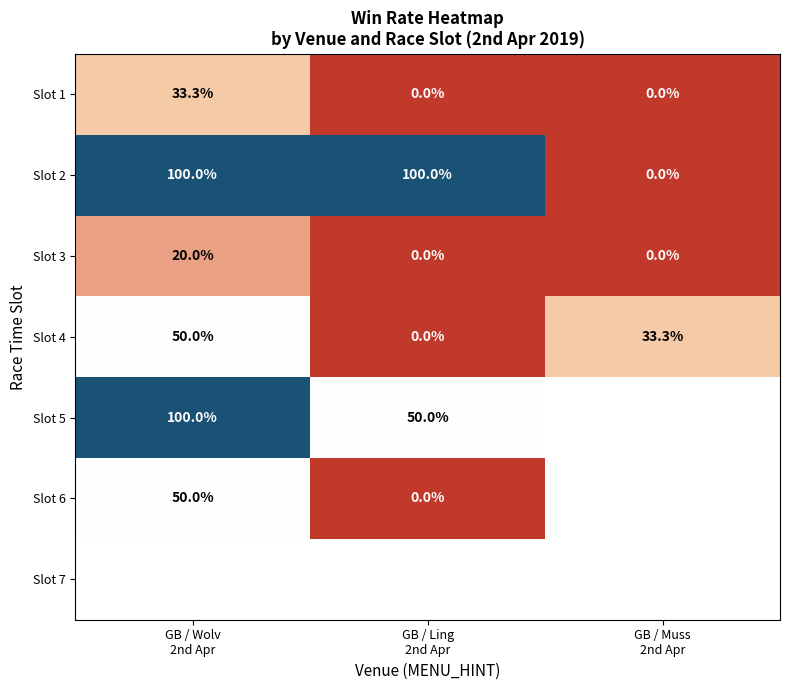

At how many categories does at least one series exceed 2?

3